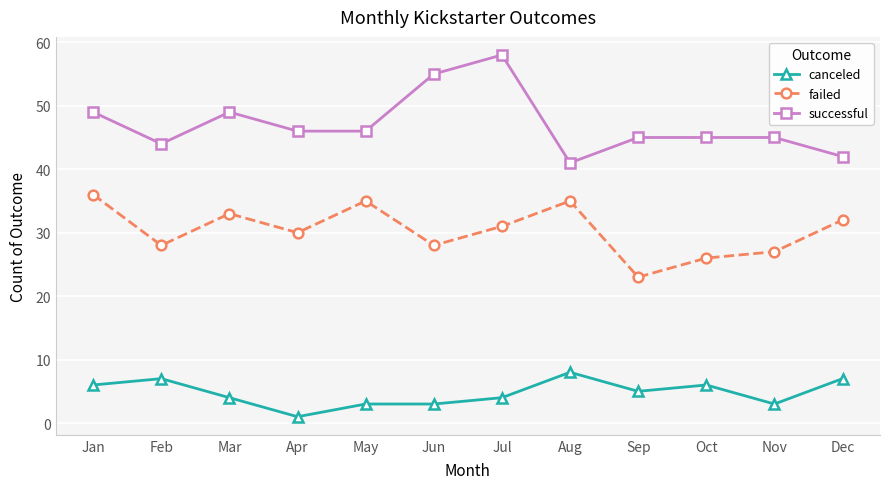

Reading left to right, extract all data points from this chart.

canceled: Jan=6	Feb=7	Mar=4	Apr=1	May=3	Jun=3	Jul=4	Aug=8	Sep=5	Oct=6	Nov=3	Dec=7
failed: Jan=36	Feb=28	Mar=33	Apr=30	May=35	Jun=28	Jul=31	Aug=35	Sep=23	Oct=26	Nov=27	Dec=32
successful: Jan=49	Feb=44	Mar=49	Apr=46	May=46	Jun=55	Jul=58	Aug=41	Sep=45	Oct=45	Nov=45	Dec=42